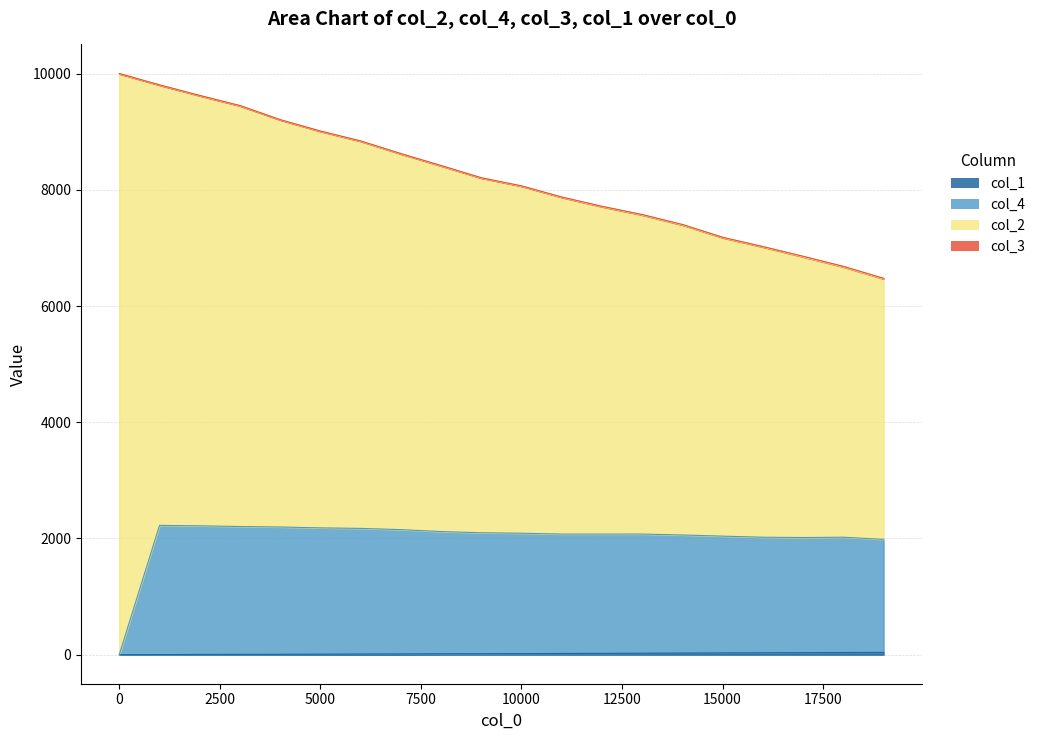

What is the difference between the col_4 values at 15001 and 17001?

24.1